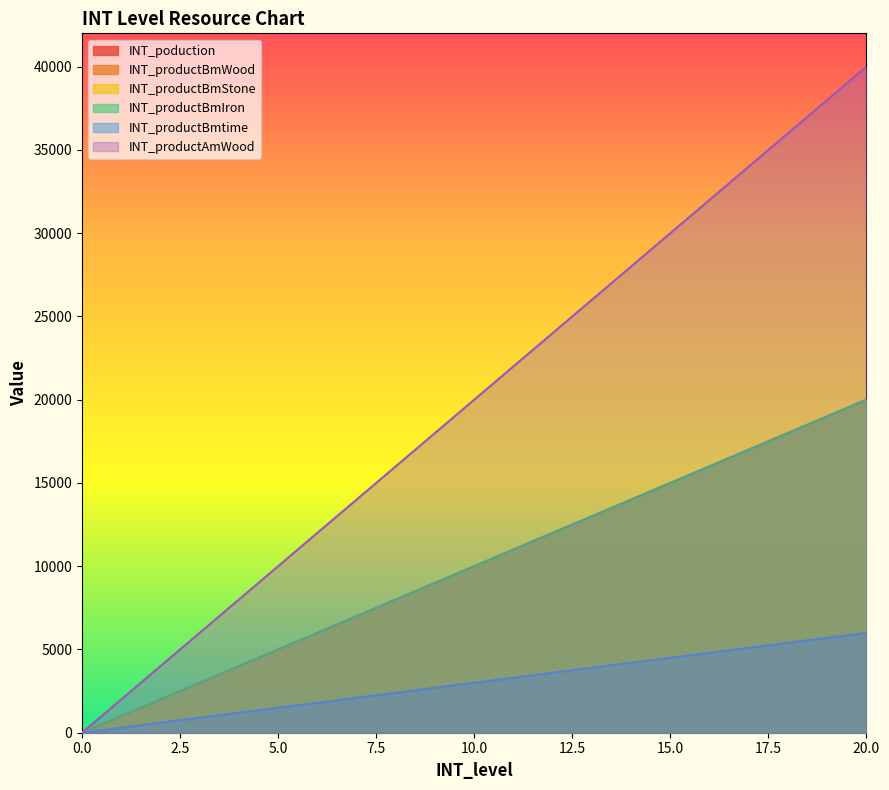

What is the value of the INT_productBmStone point at the 20th from the left?

19000